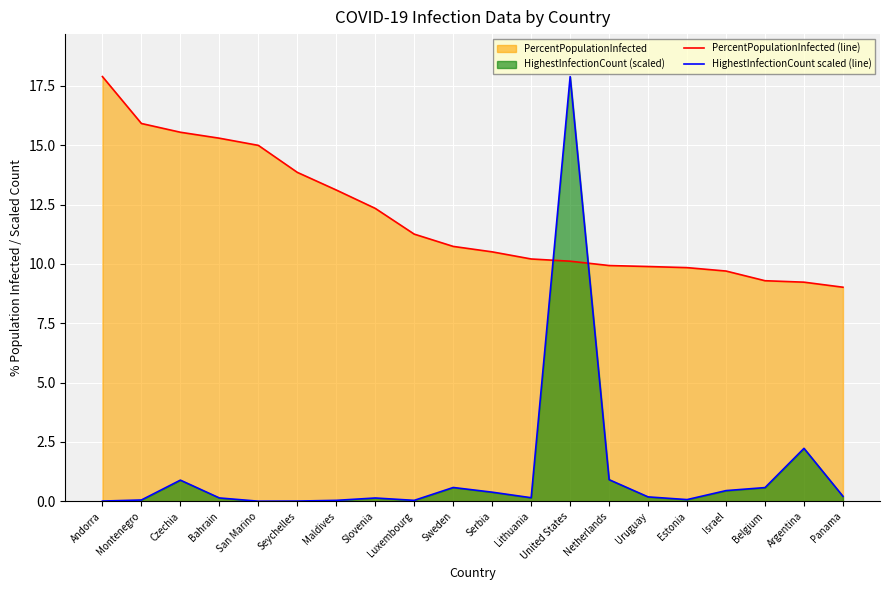

Between which two adjacent categories do PercentPopulationInfected (line) and HighestInfectionCount scaled (line) first intersect?

Lithuania and United States